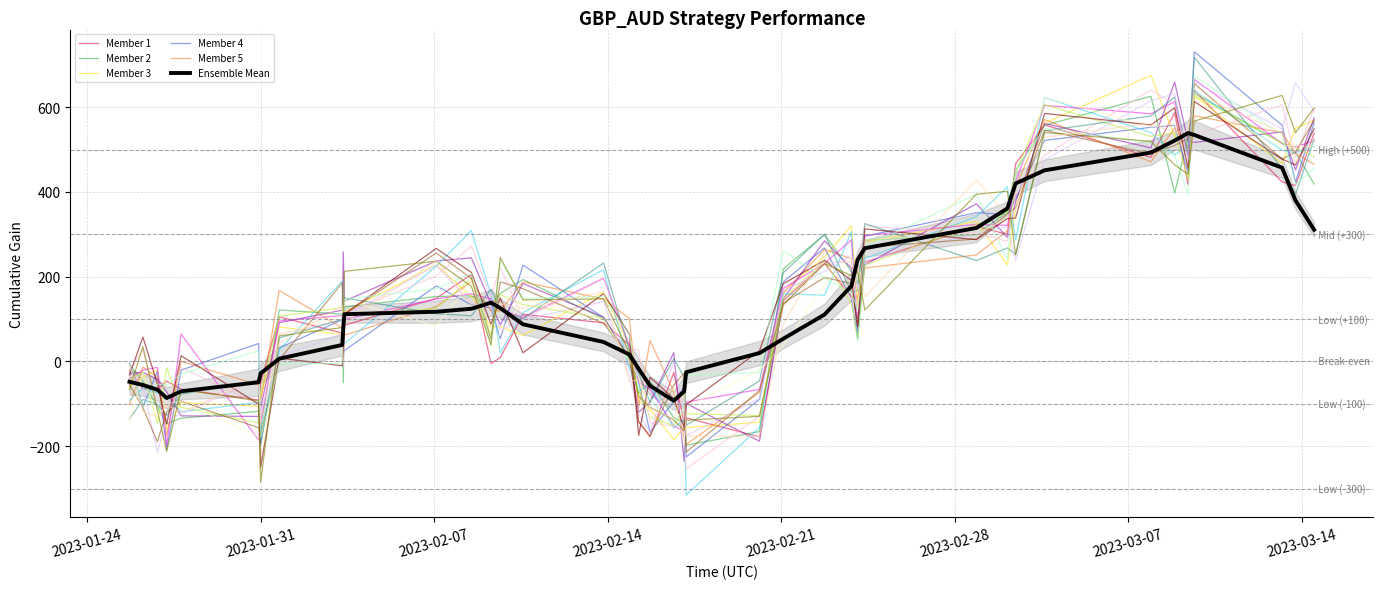

True or false: there are more than 1 points higher than both neighbors.

True